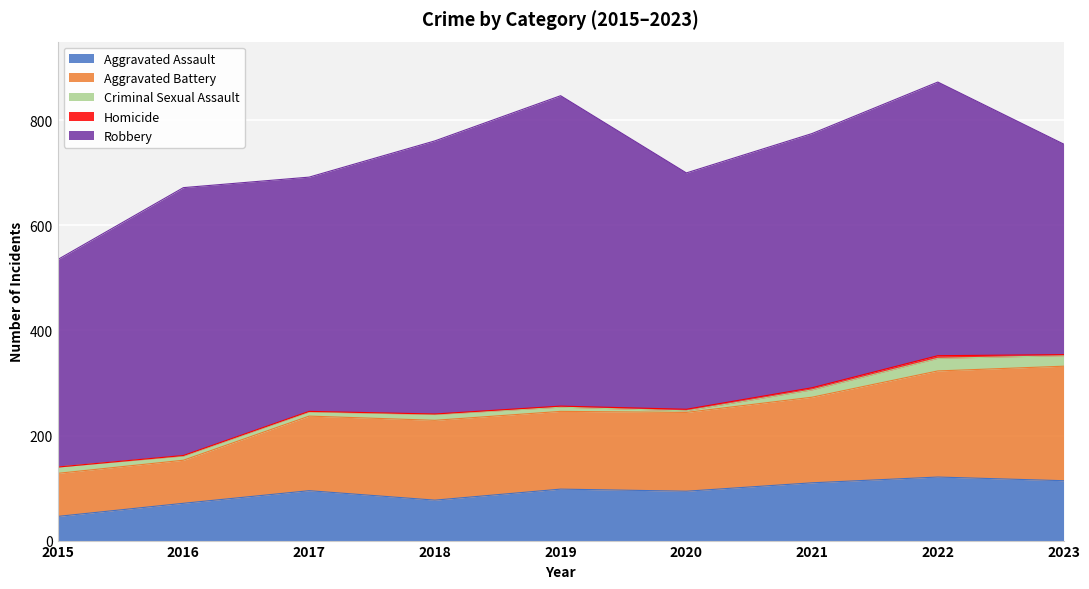

What is the greatest value displayed?

591